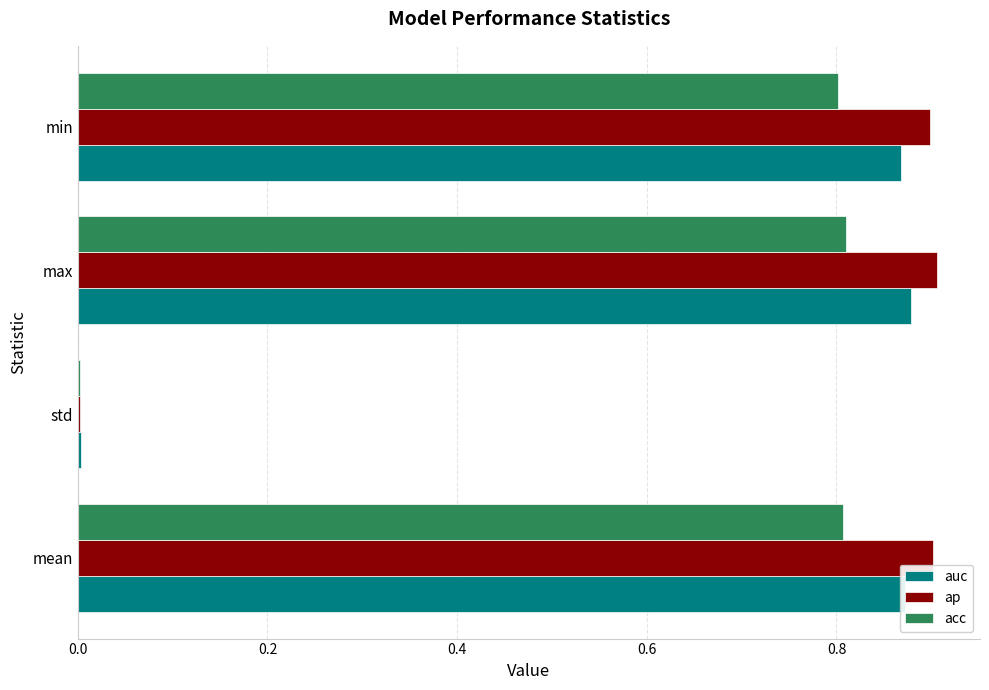

True or false: ap has a value of 0.9 at min.

True